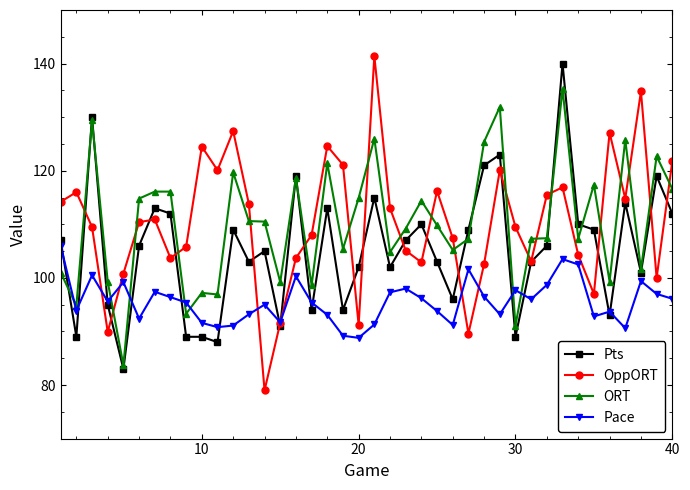

What is the value of the ORT point at the 34th from the left?

107.3